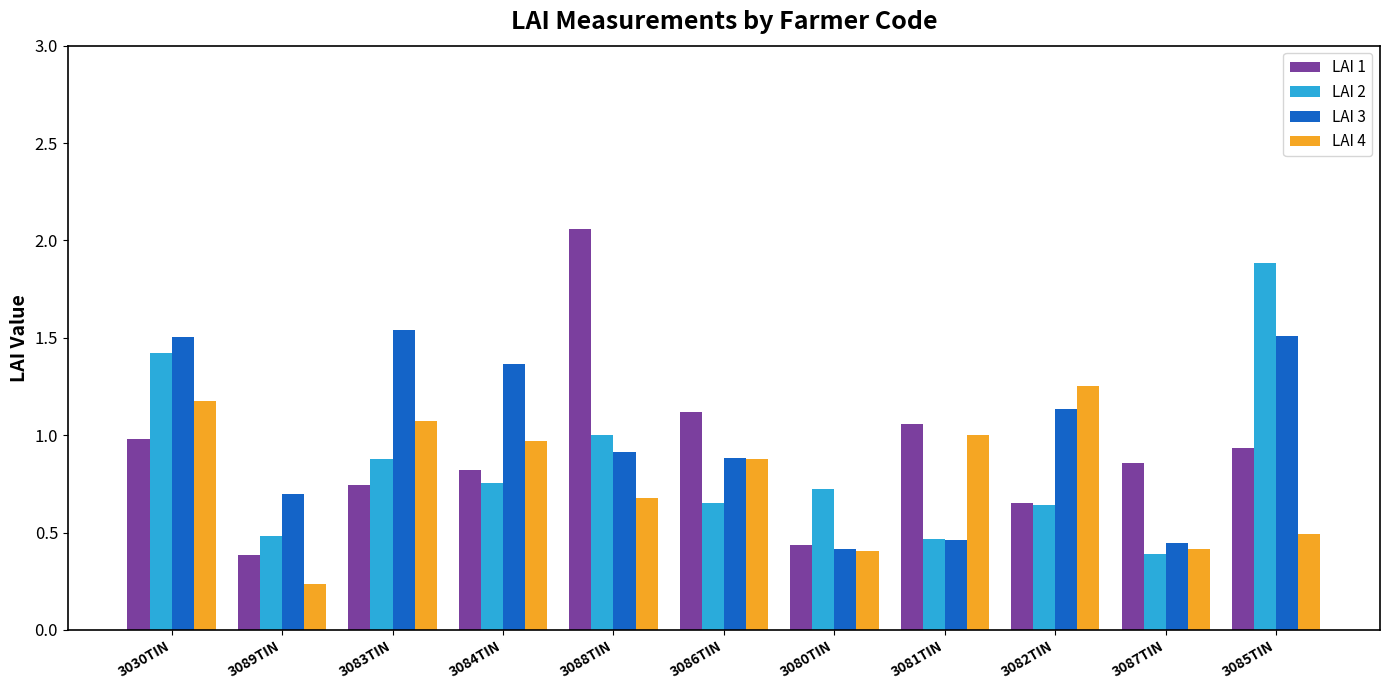

List the series in order of their overall mean, lowest first.

LAI 4, LAI 2, LAI 1, LAI 3